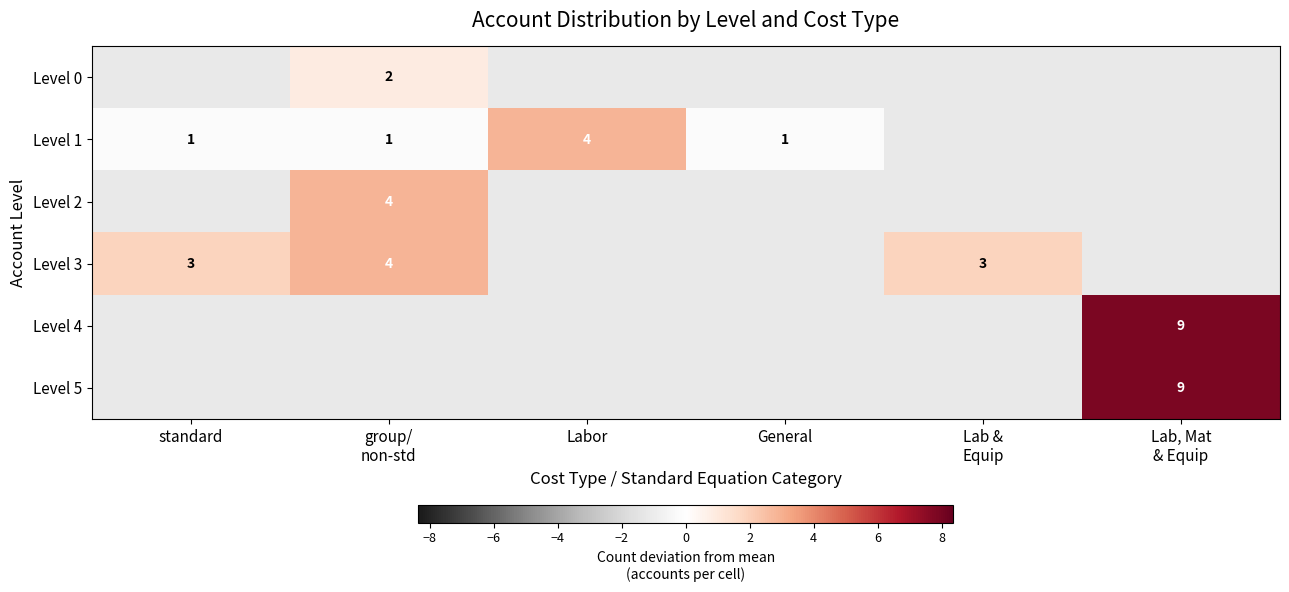

The Level 4 series shows -1.9 at standard. True or false?

False